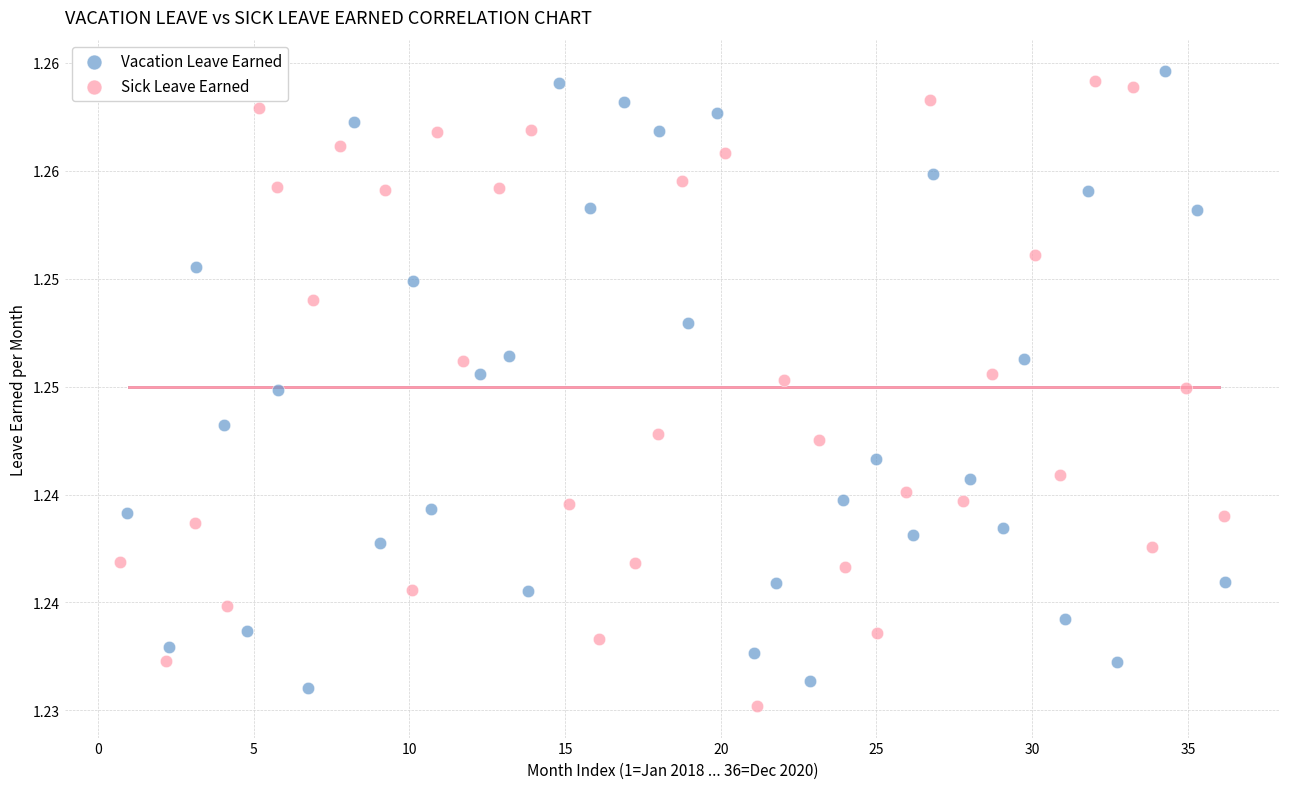

What are all the series names shown in the legend?

Vacation Leave Earned, Sick Leave Earned